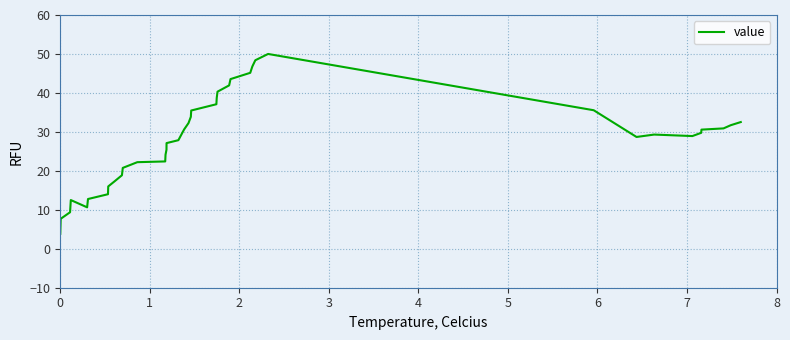

What is the minimum value shown in the chart?

3.8